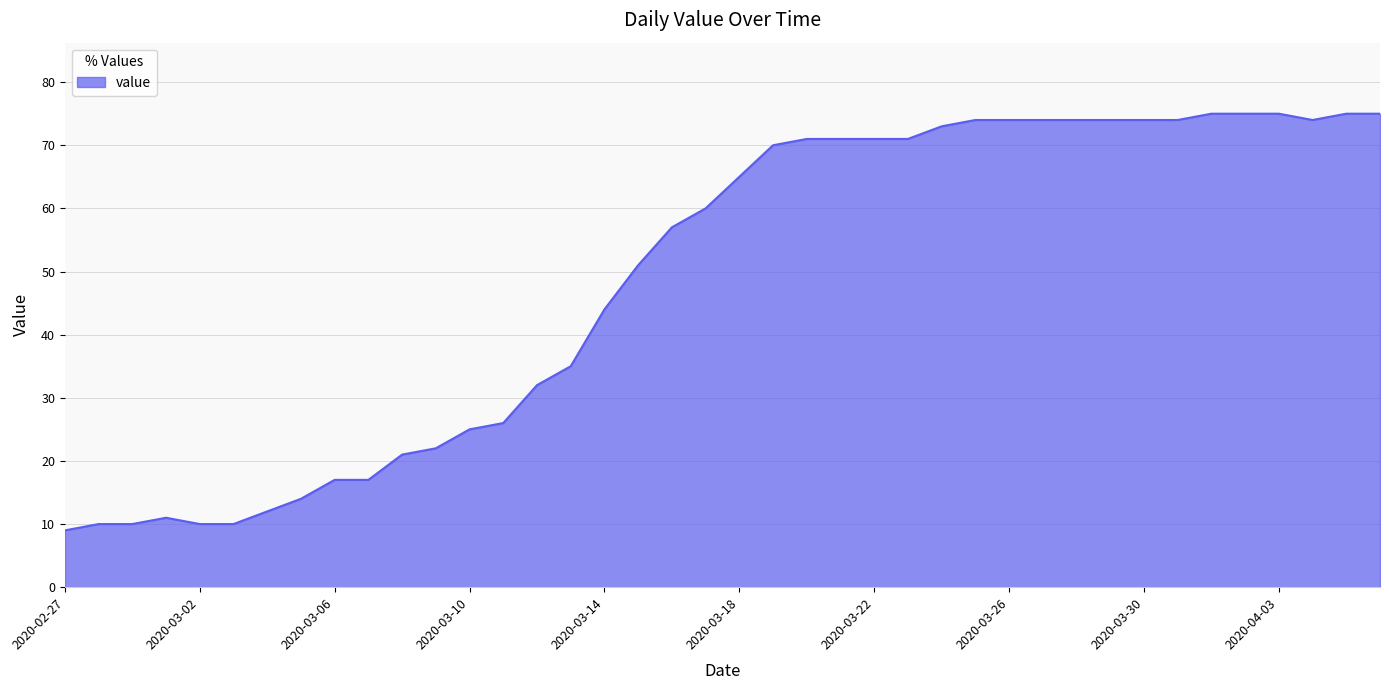

What is the maximum value shown in the chart?

75